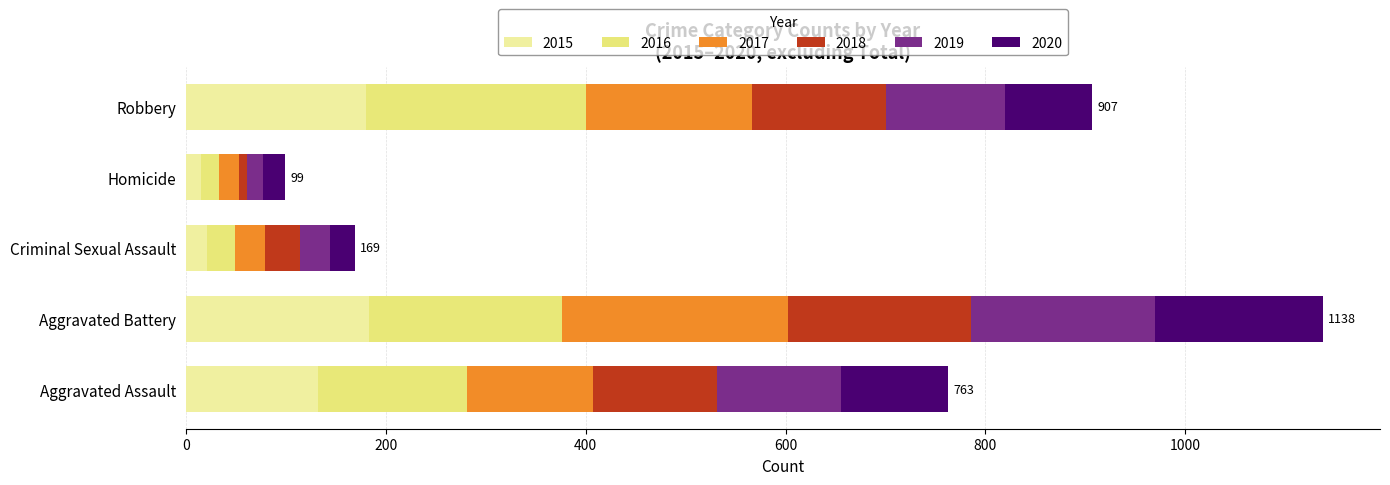

What is the sum of the 2015 values at Aggravated Battery and Aggravated Assault?

315